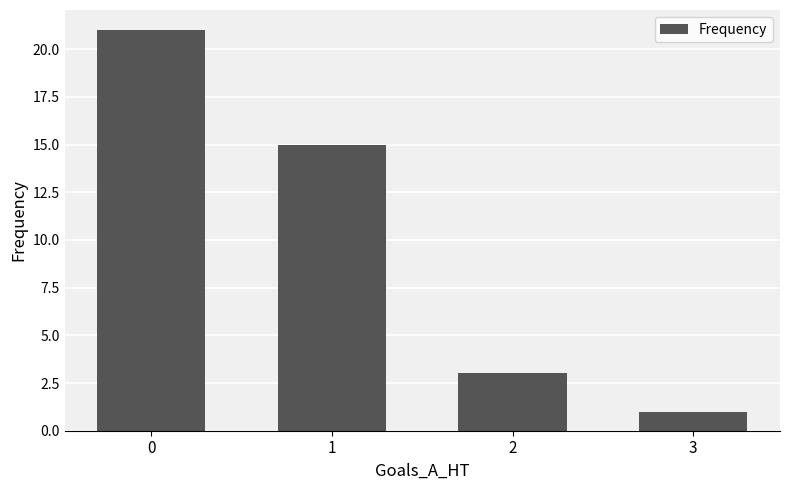

Reading left to right, what are all the values shown in this chart?

0=21	1=15	2=3	3=1